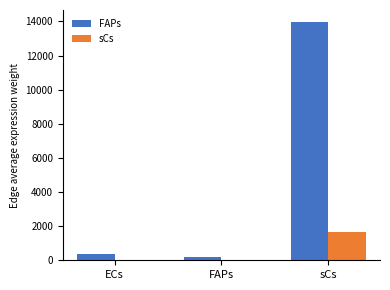

The FAPs series shows 13970.4 at sCs. True or false?

True